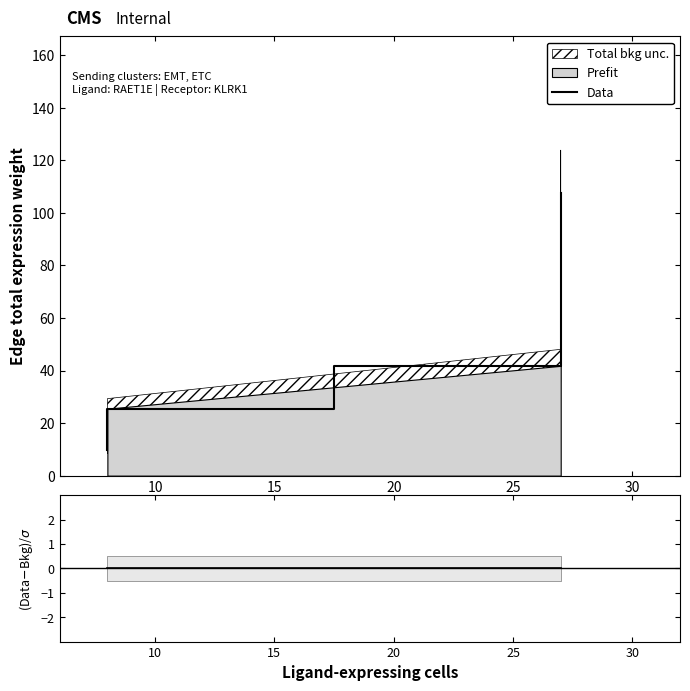

Which has a higher value, 10 or 20?

20